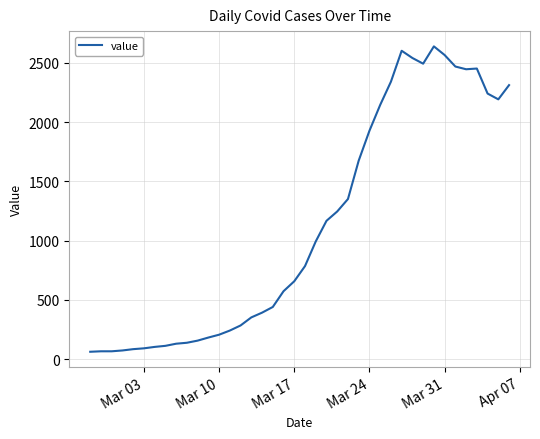

Is this an area chart (filled region under the line)?

No